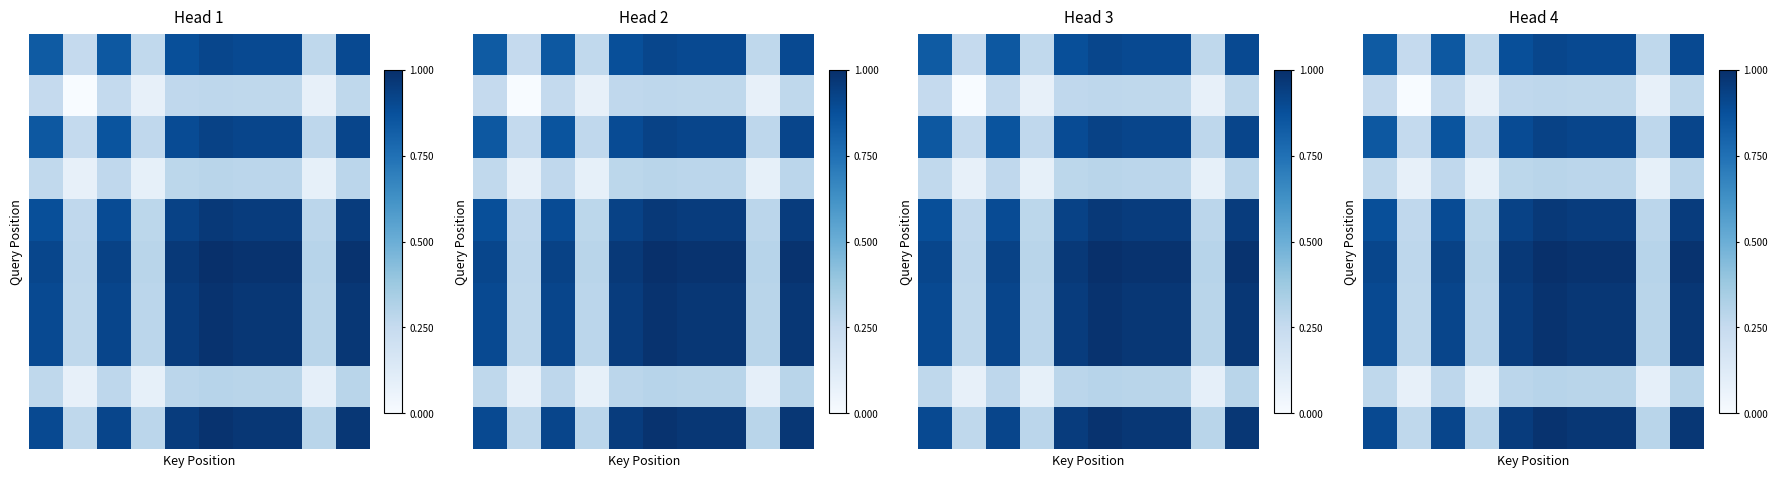

Between 8 and 9, which is larger?

9